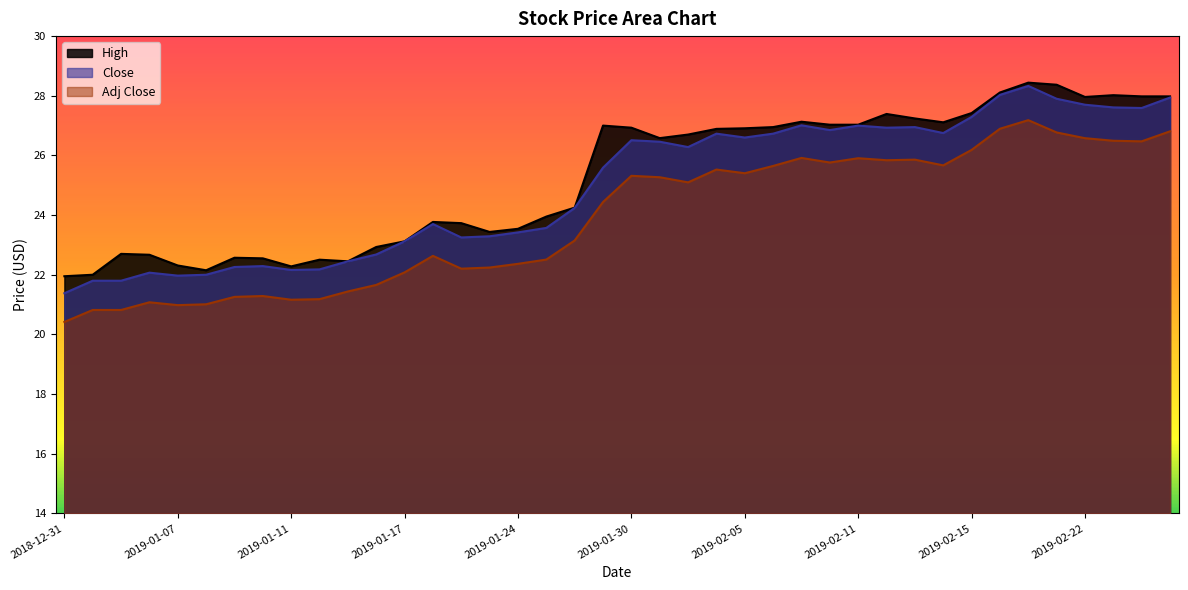

Which has a higher value, 2019-02-05 or 2019-01-30?

2019-01-30